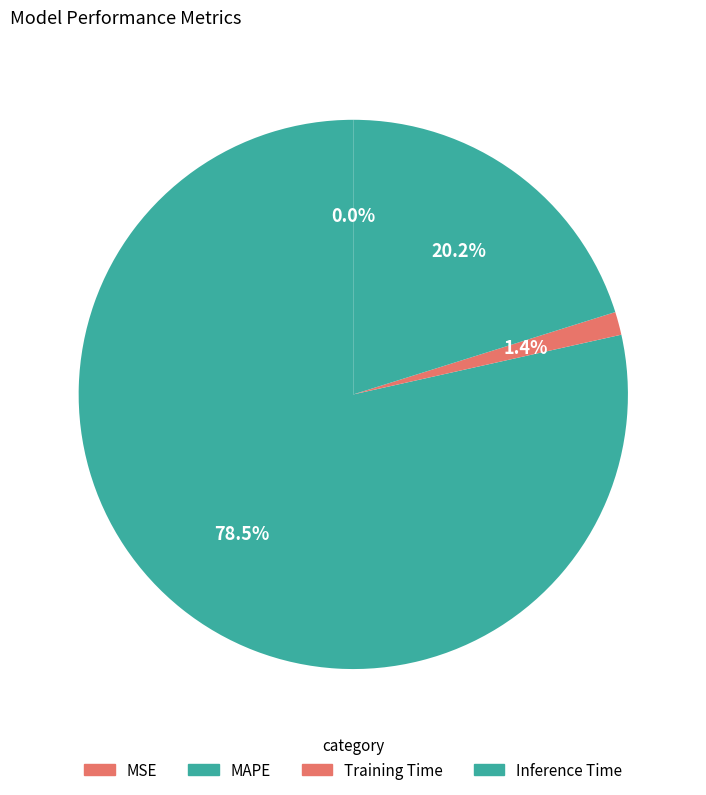

Between MSE and Training Time, which is larger?

Training Time